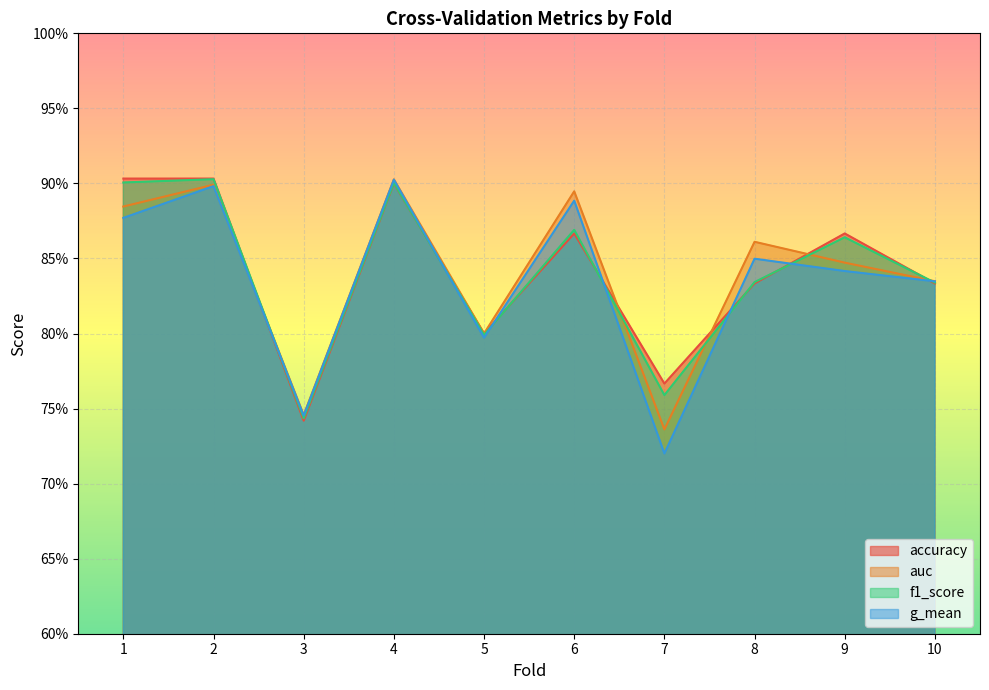

Reading right to left, extract all data points from this chart.

accuracy: 10=0.8	9=0.9	8=0.8	7=0.8	6=0.9	5=0.8	4=0.9	3=0.7	2=0.9	1=0.9
auc: 10=0.8	9=0.8	8=0.9	7=0.7	6=0.9	5=0.8	4=0.9	3=0.7	2=0.9	1=0.9
f1_score: 10=0.8	9=0.9	8=0.8	7=0.8	6=0.9	5=0.8	4=0.9	3=0.7	2=0.9	1=0.9
g_mean: 10=0.8	9=0.8	8=0.8	7=0.7	6=0.9	5=0.8	4=0.9	3=0.7	2=0.9	1=0.9